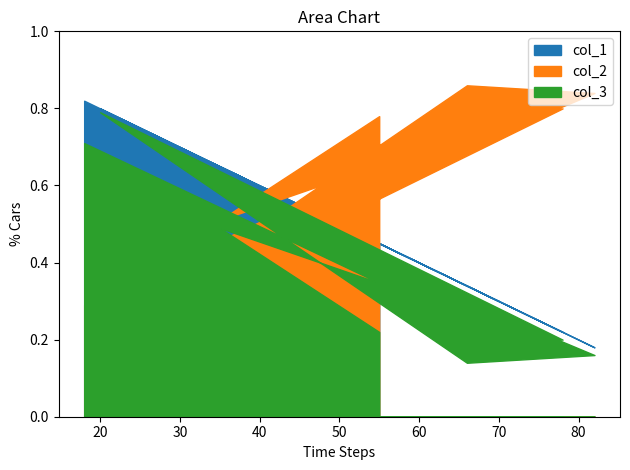

What is the approximate value of col_3 at 55, to the nearest 10?

20